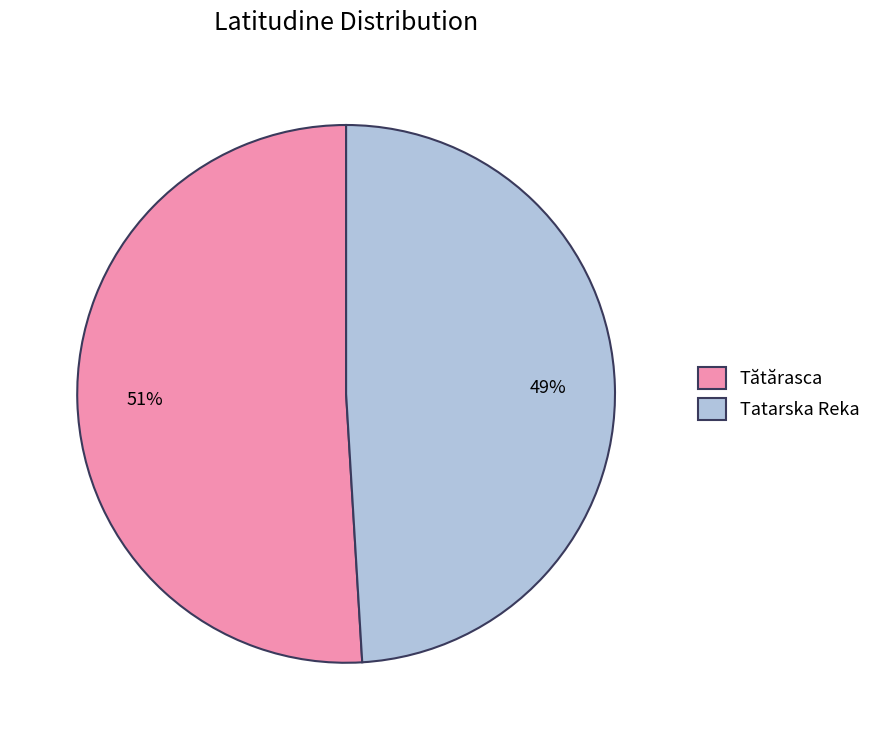

Do Tatarska Reka and Tătărasca together represent more than half of the pie?

Yes